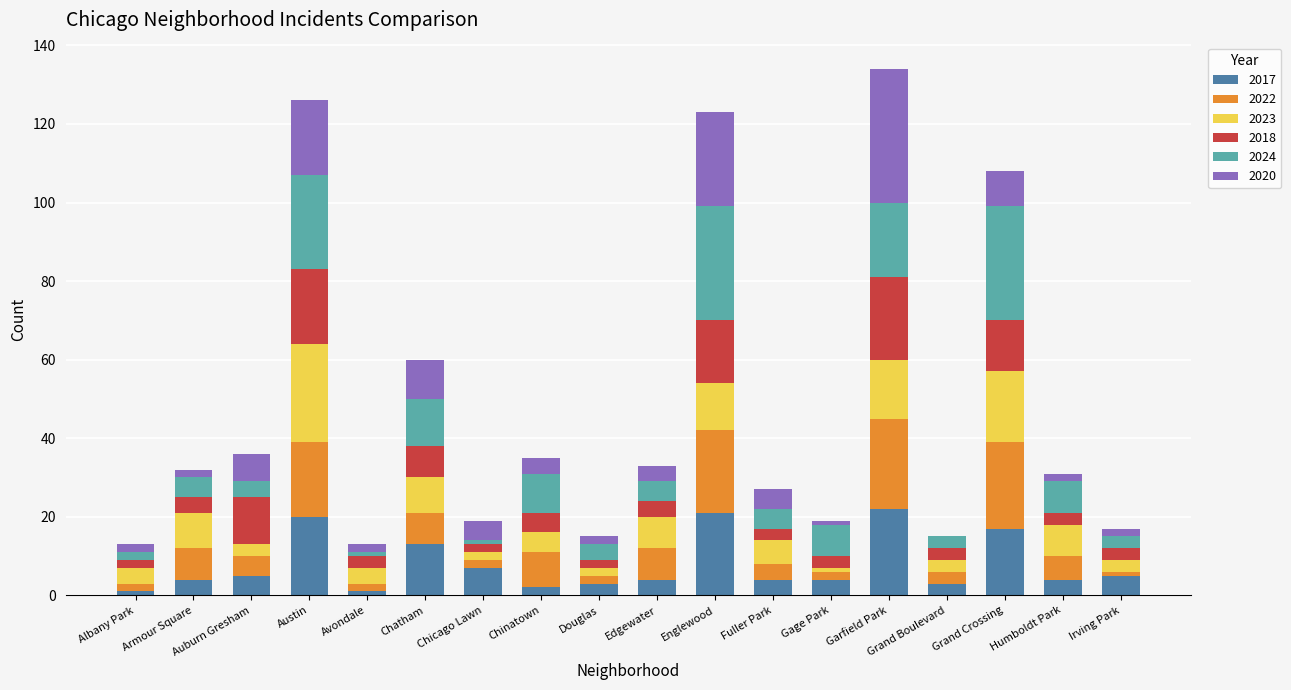

What is the highest value of the 2017 series?

22